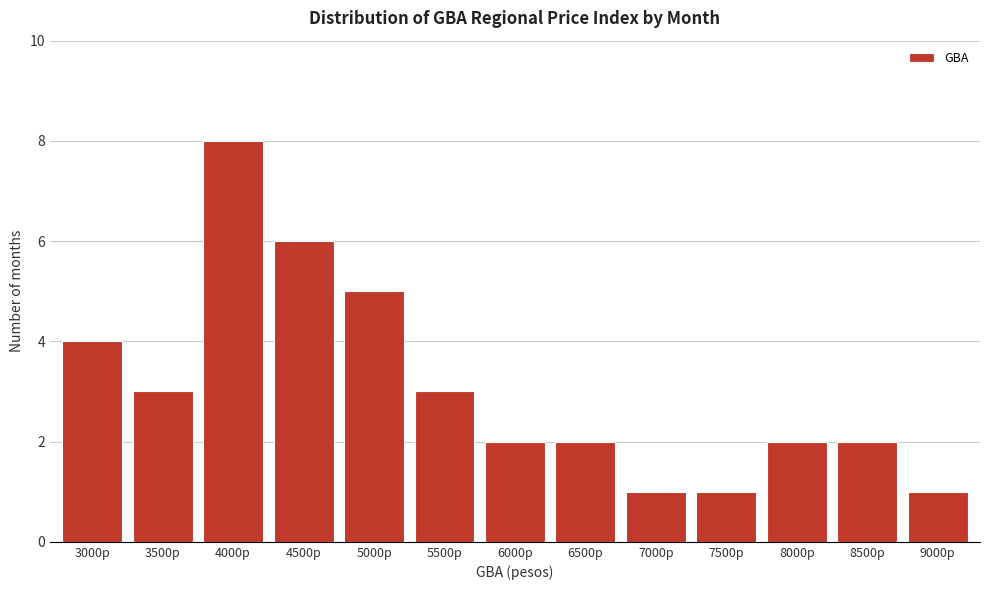

Reading left to right, list all the values displayed in this chart.

3000p=4	3500p=3	4000p=8	4500p=6	5000p=5	5500p=3	6000p=2	6500p=2	7000p=1	7500p=1	8000p=2	8500p=2	9000p=1